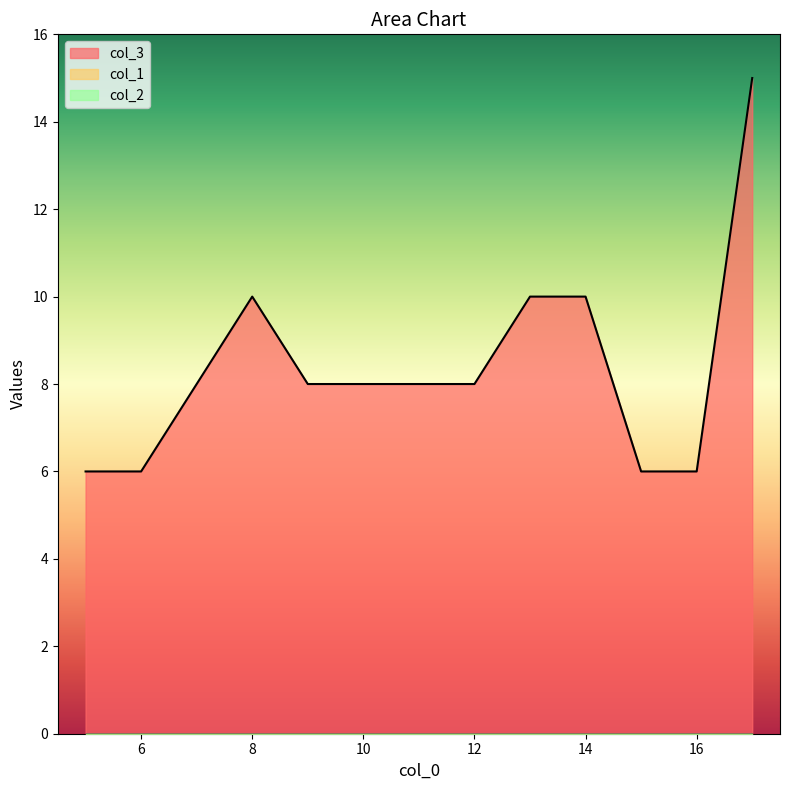

Between 12 and 5, which is larger?

12